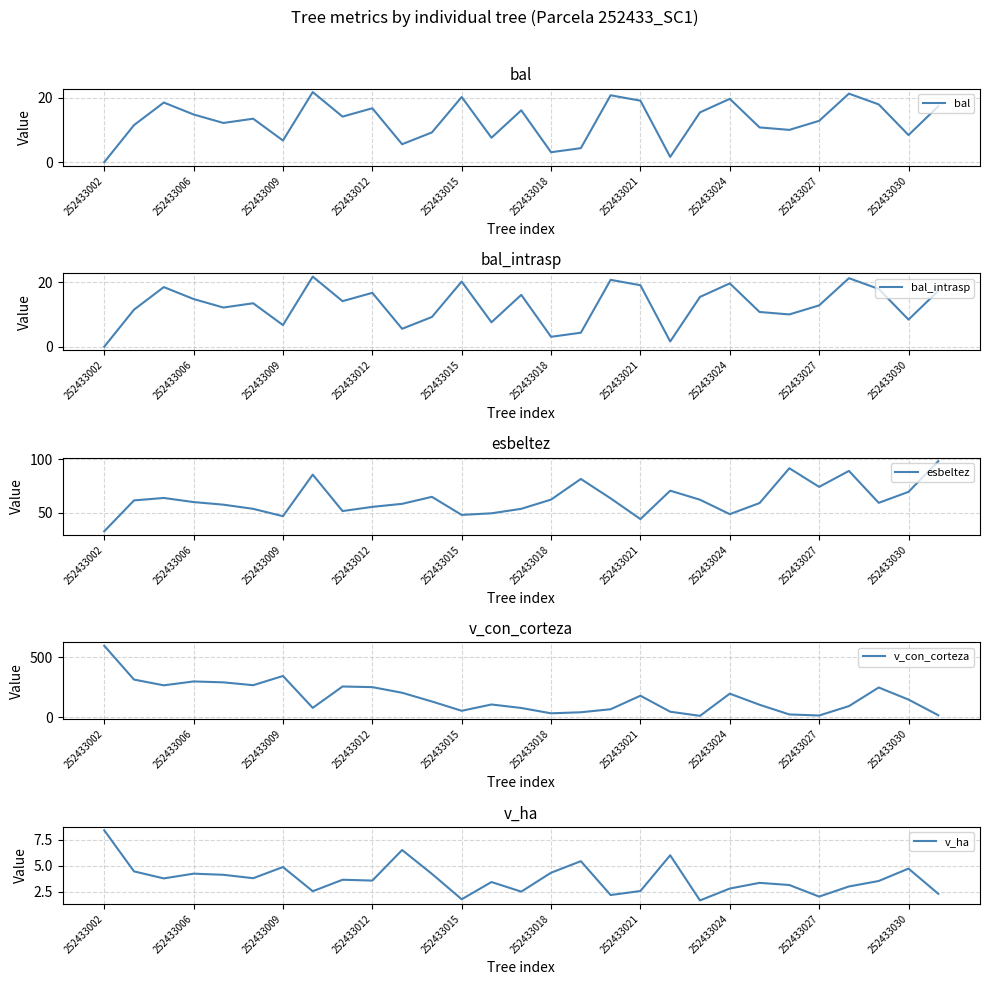

Which category has the lowest value in the bal series?

252433002